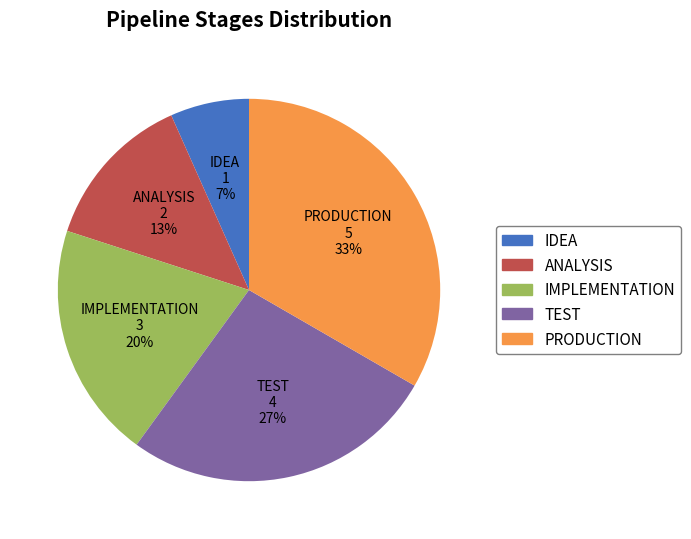

Does TEST account for over 50% of the chart?

No